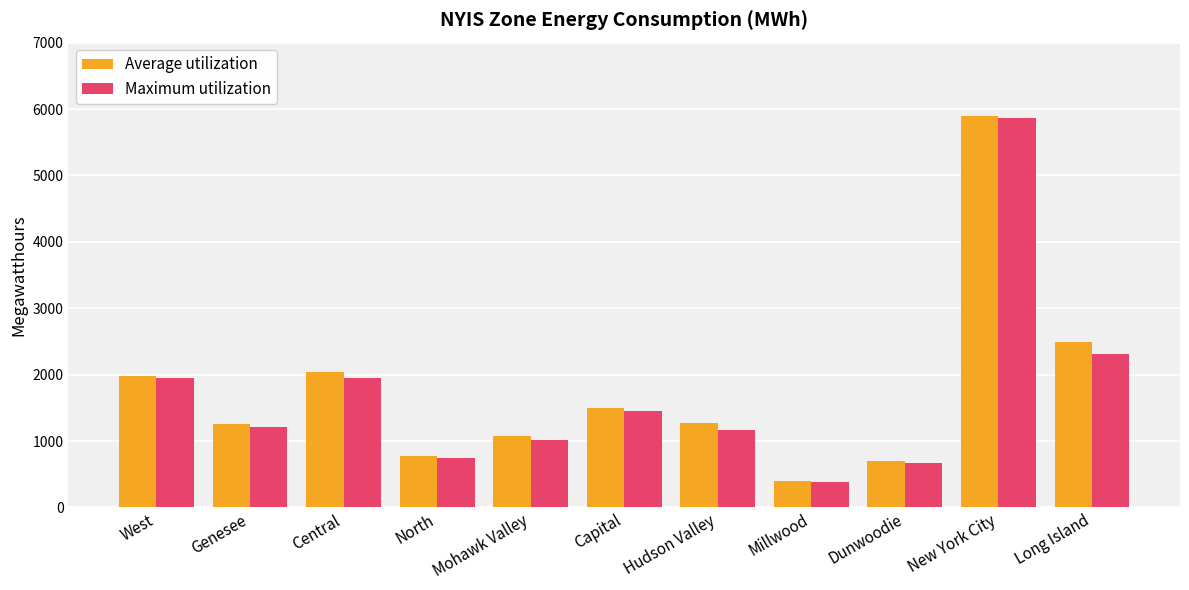

What is the lowest value of the Maximum utilization series?

381